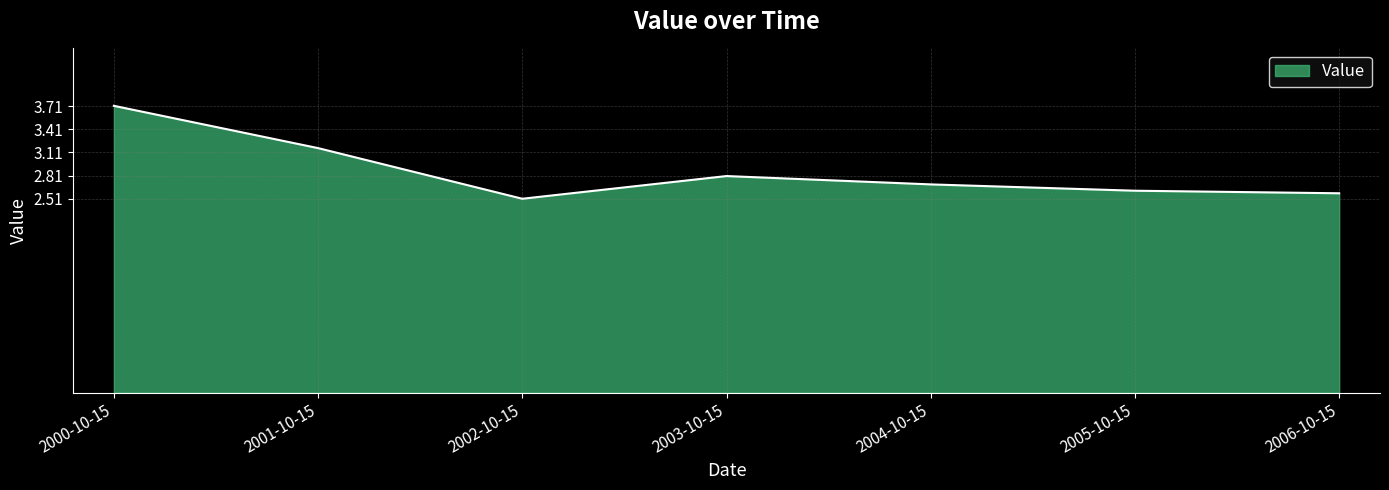

Does the chart have visible grid lines?

Yes